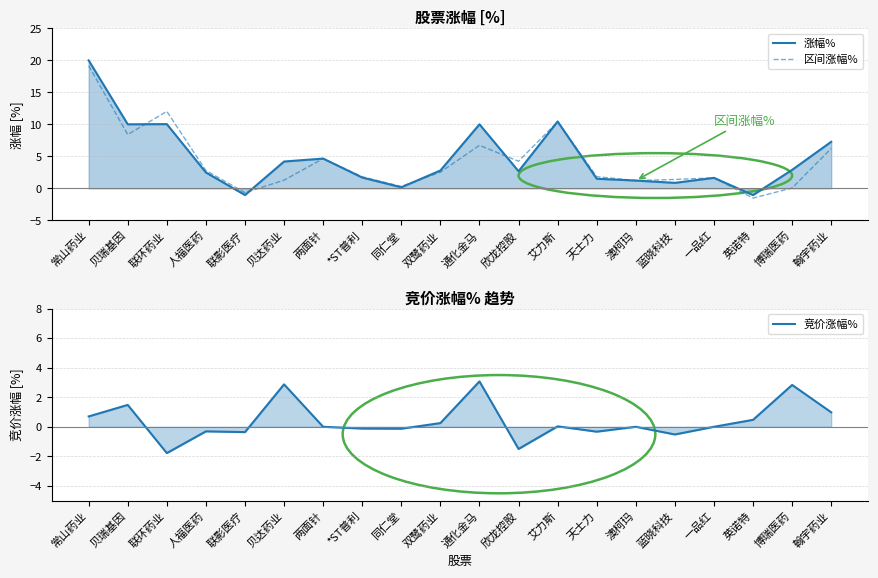

What is the spread (max minus min) of values at 人福医药?

3.1